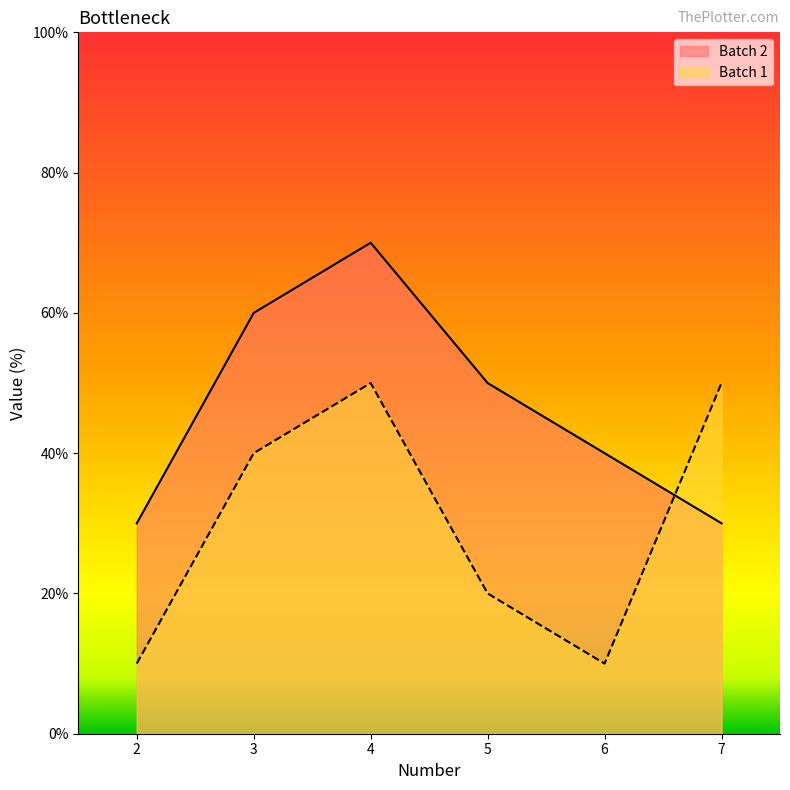

How many lines are shown in the chart?

2